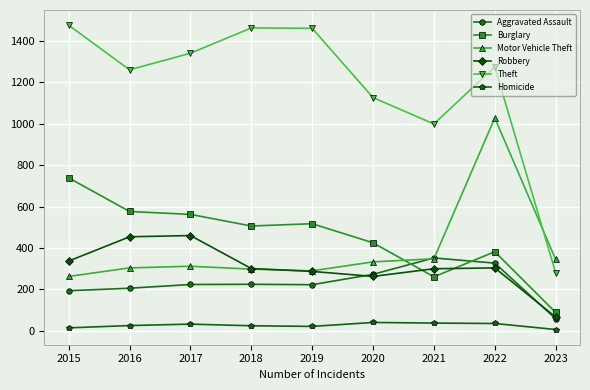

How many lines are shown in the chart?

6